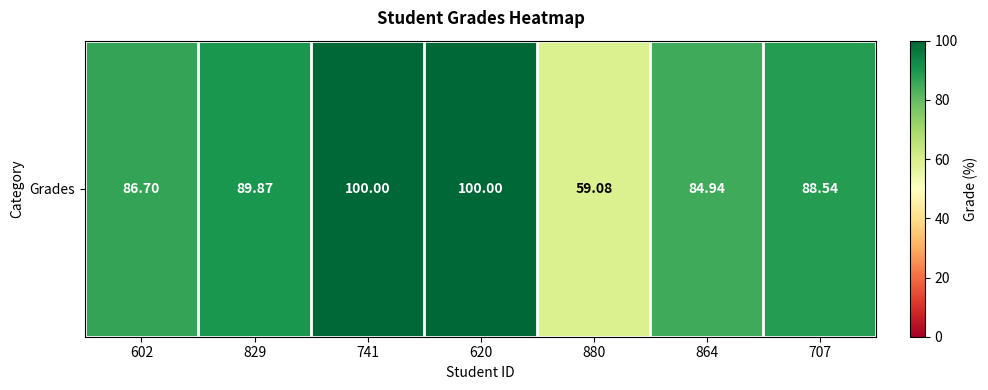

What is the average value?

87.0